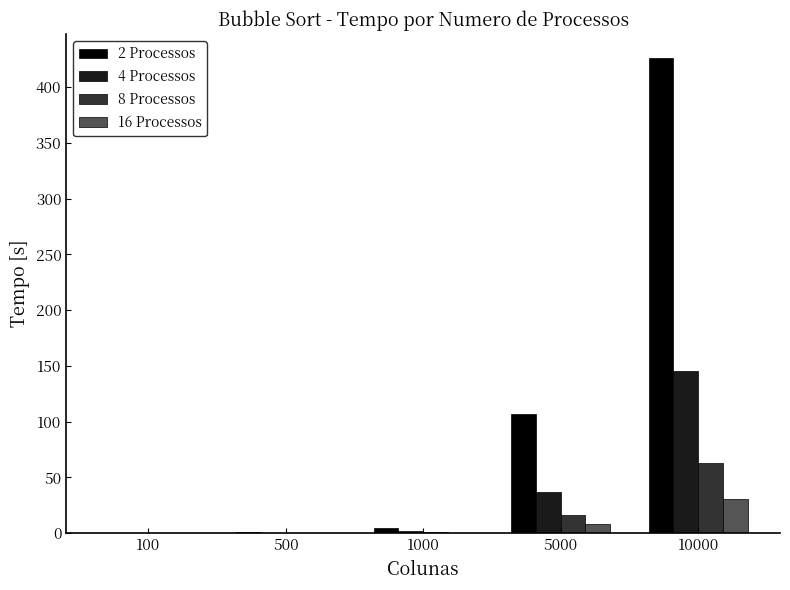

What is the maximum value for 2 Processos?

426.5